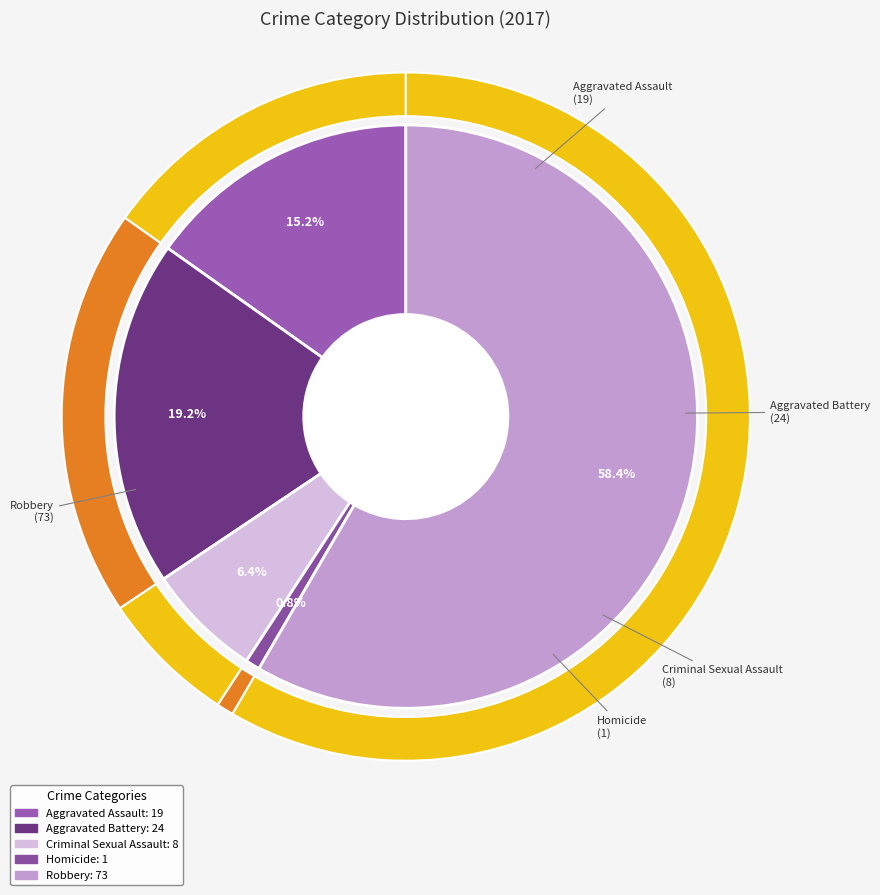

To the nearest percent, what is the difference between the Aggravated Battery and Criminal Sexual Assault slice percentages?

13%